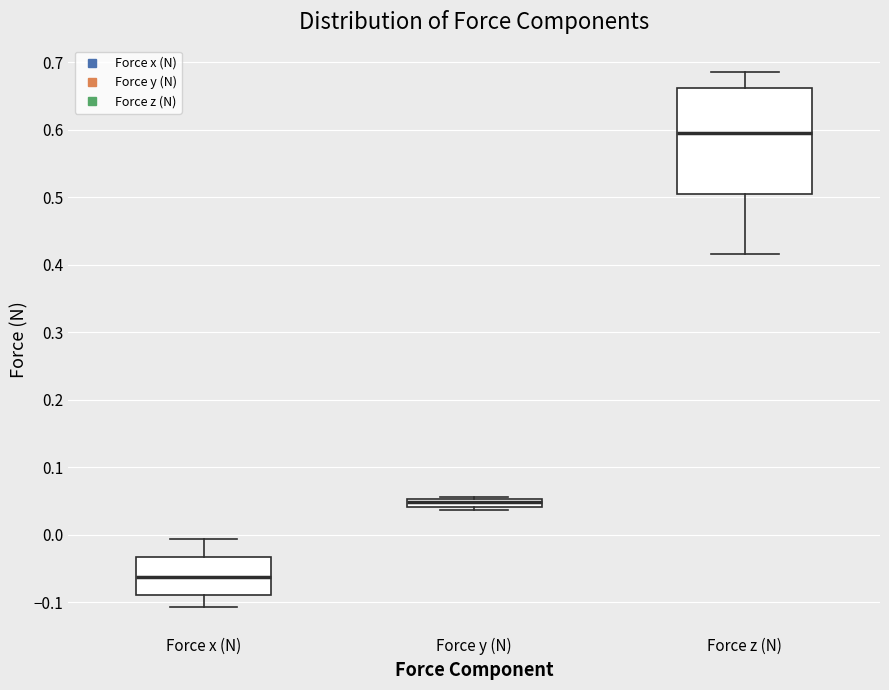

Which box has the lowest median line?

Force x (N)